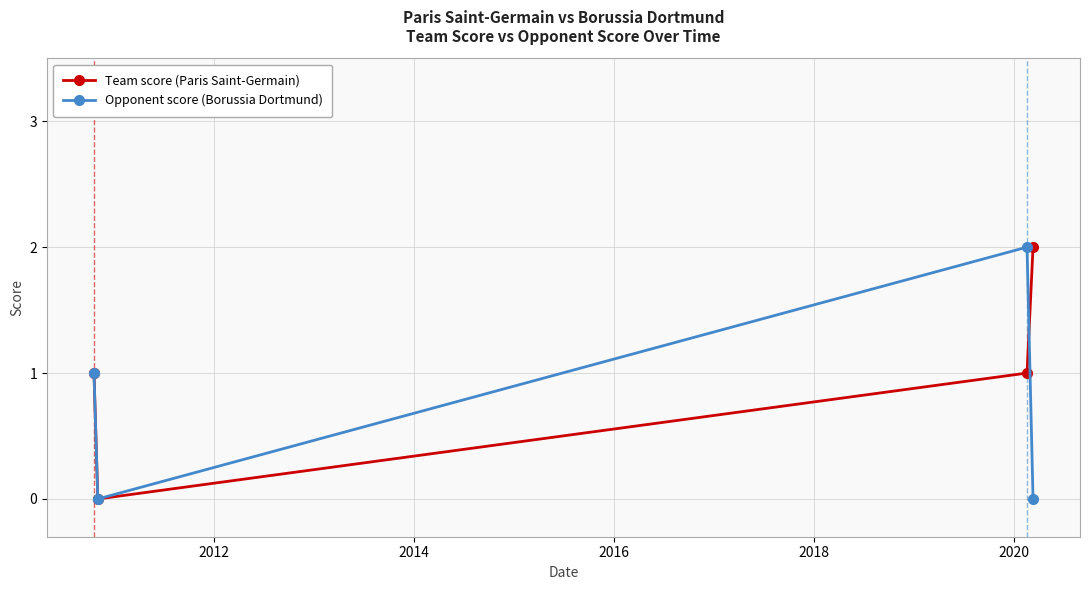

True or false: Team score (Paris Saint-Germain) and Opponent score (Borussia Dortmund) intersect in this chart.

True